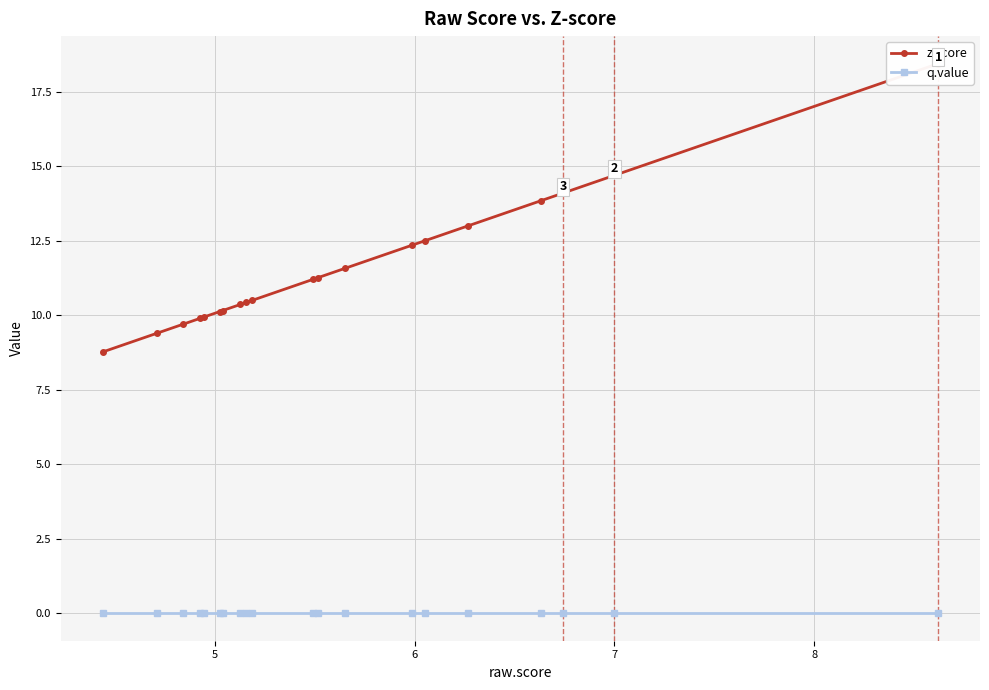

At how many categories does at least one series exceed 1?

20